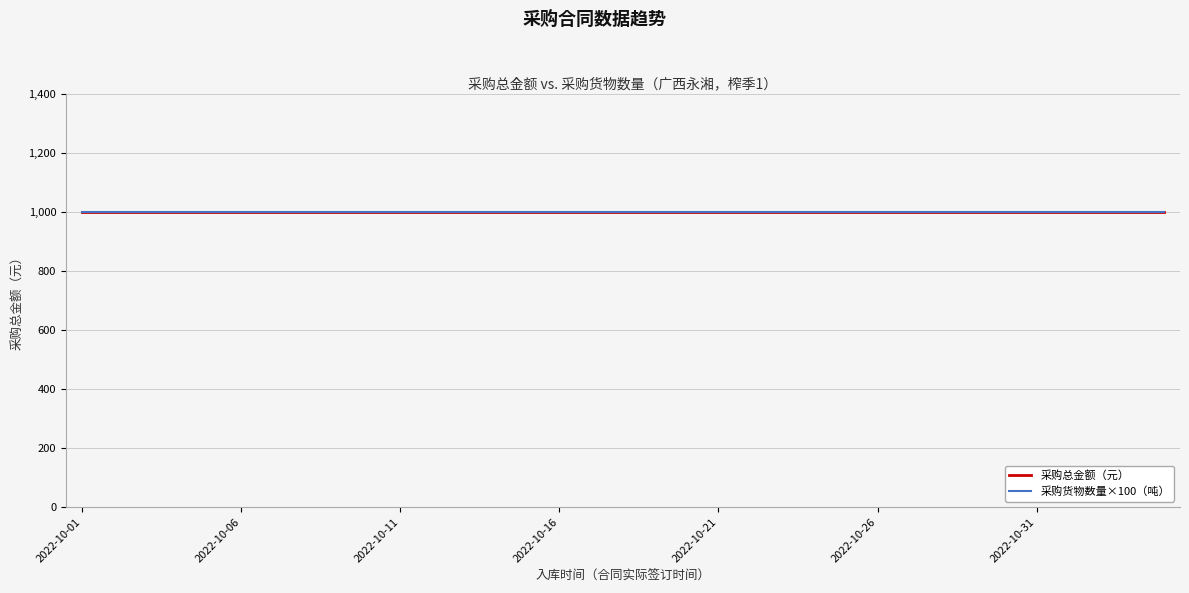

How many distinct data groups are displayed?

2